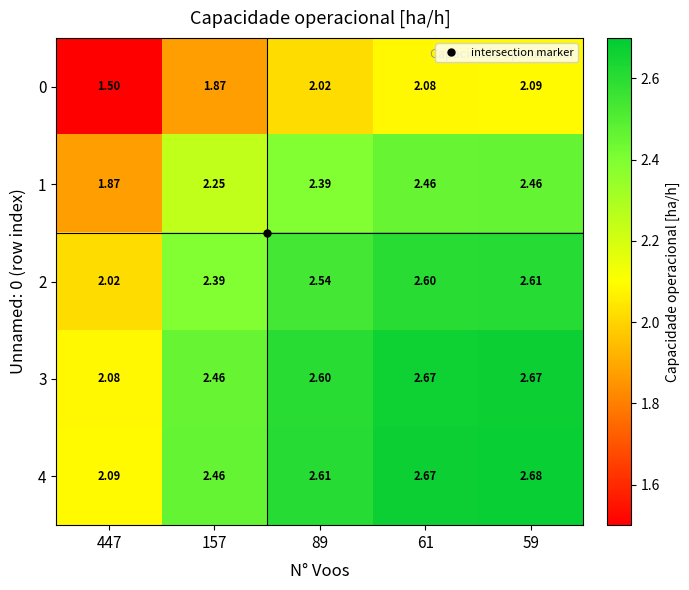

Is the value of 4 at 89 greater than the value of 3 at 59?

No